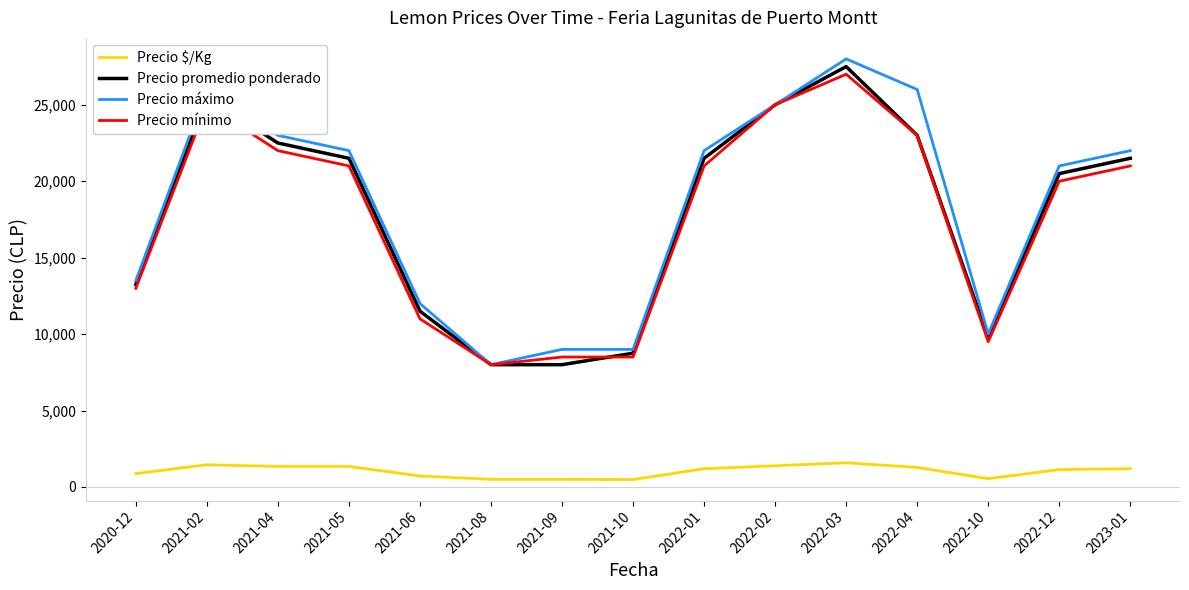

Which label corresponds to the largest value in the chart?

2022-03